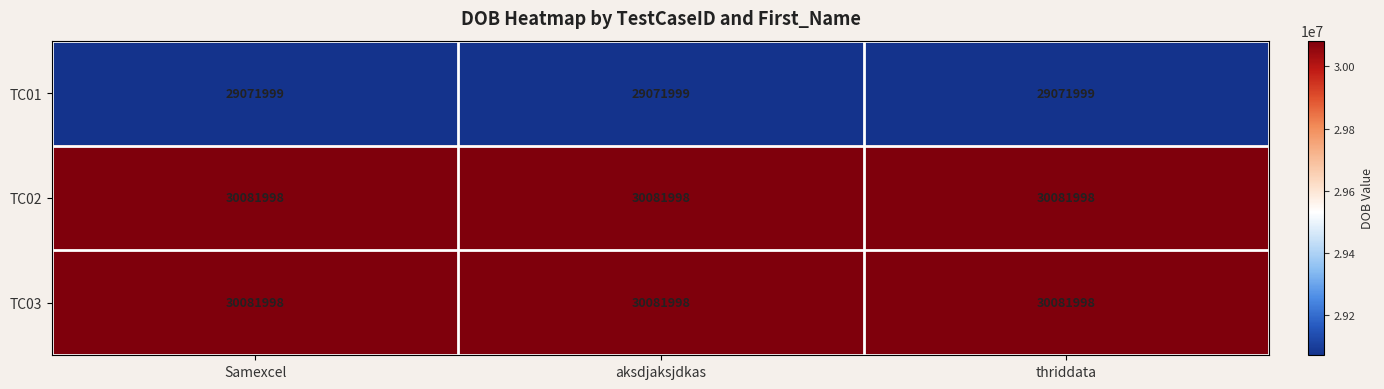

What is the sum of the TC01 values at aksdjaksjdkas and thriddata?

58143998